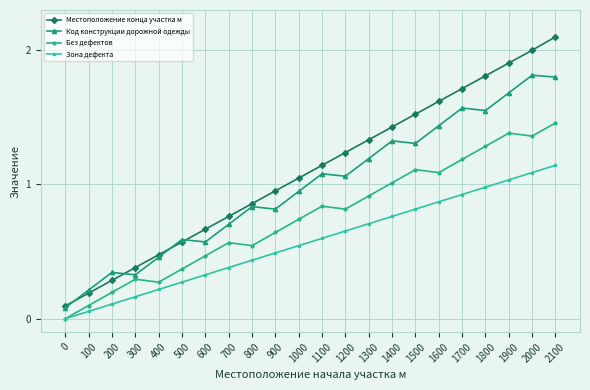

Between 200 and 1300, which series saw the biggest shift?

Местоположение конца участка м